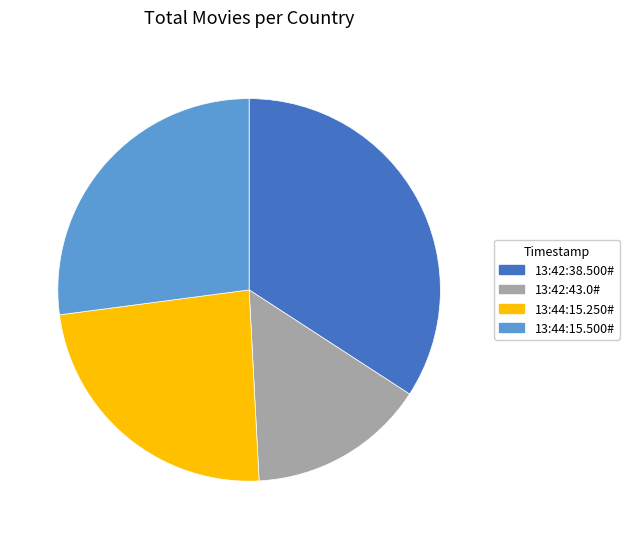

Count the number of slices in the pie.

4